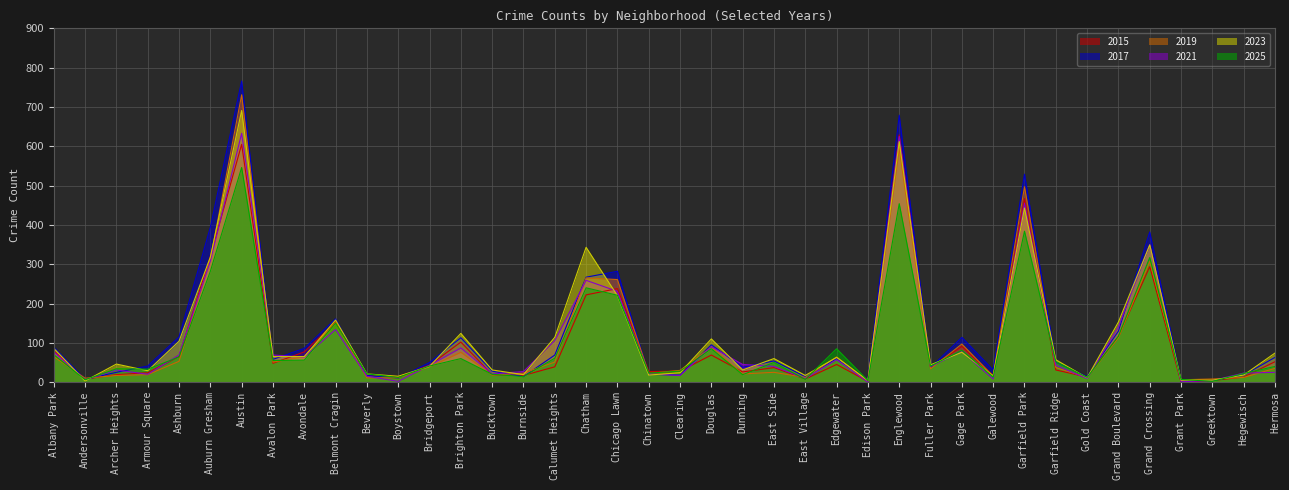

True or false: 2019 has more than 1 points higher than both neighbors.

True